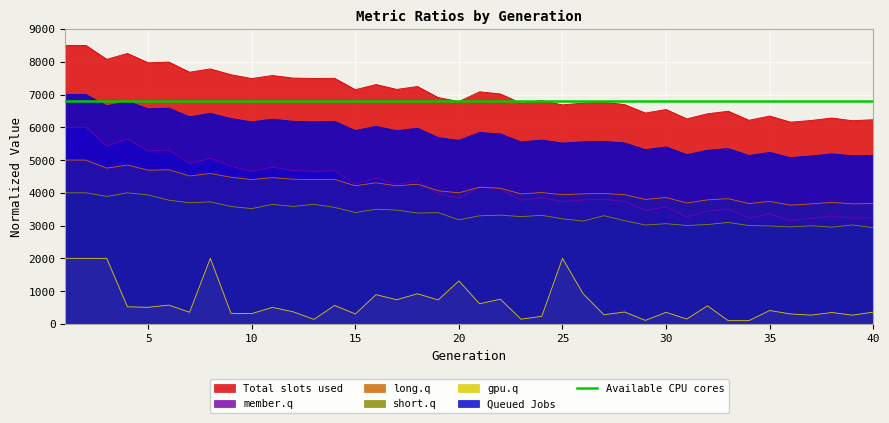

What is the difference between the highest and lowest values at 26?

5826.4